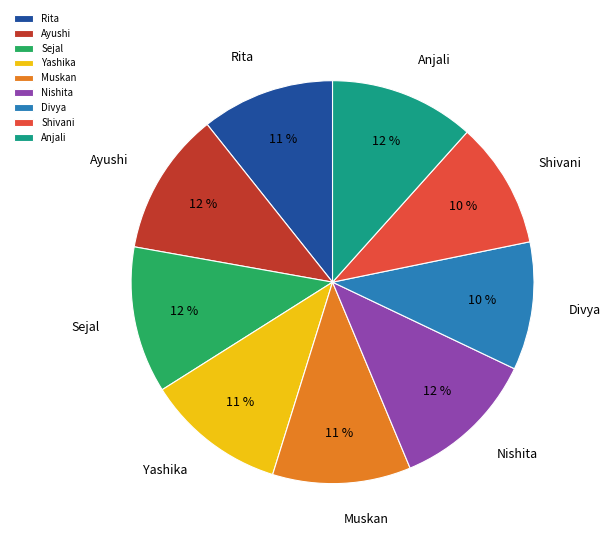

True or false: Anjali accounts for 4% of the total.

False